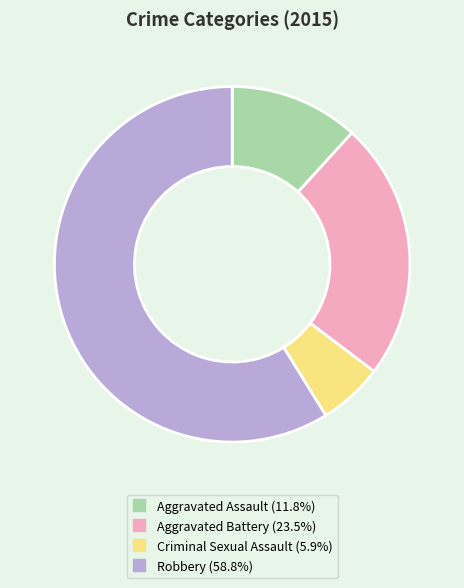

Which slice is the largest?

Robbery